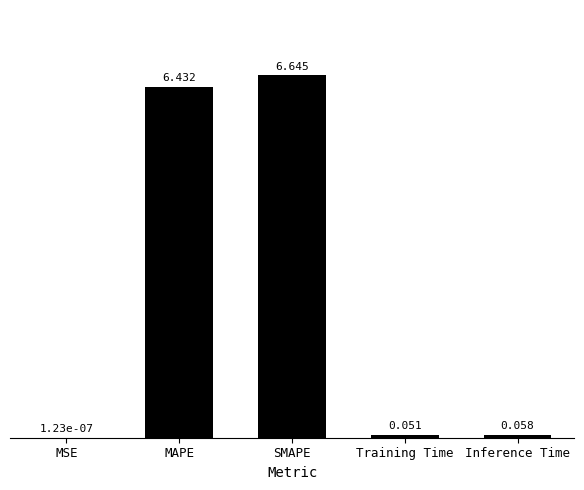

Where is the data nearest to the value 3?

Inference Time